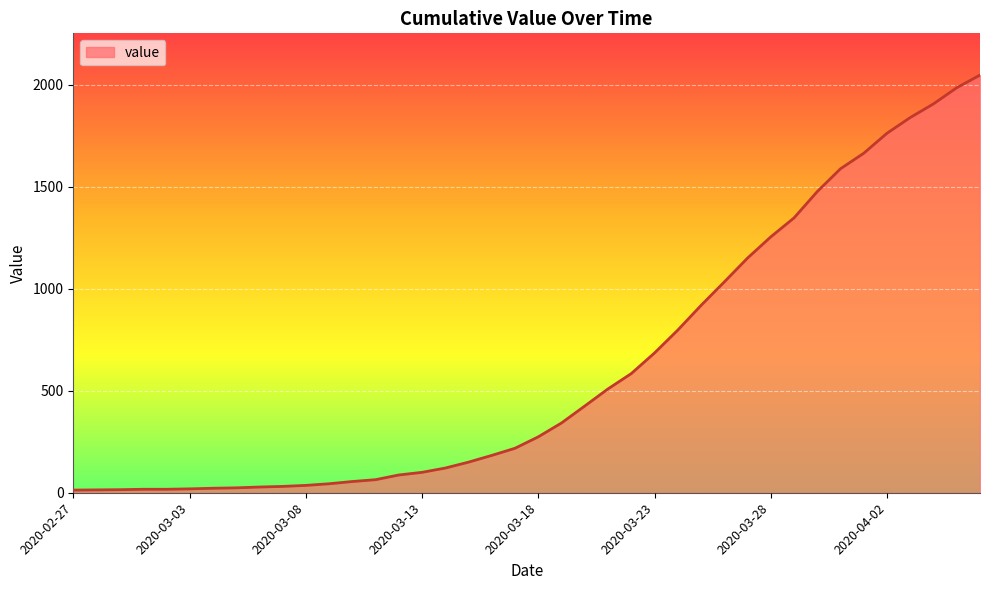

What is the maximum value shown in the chart?

2047